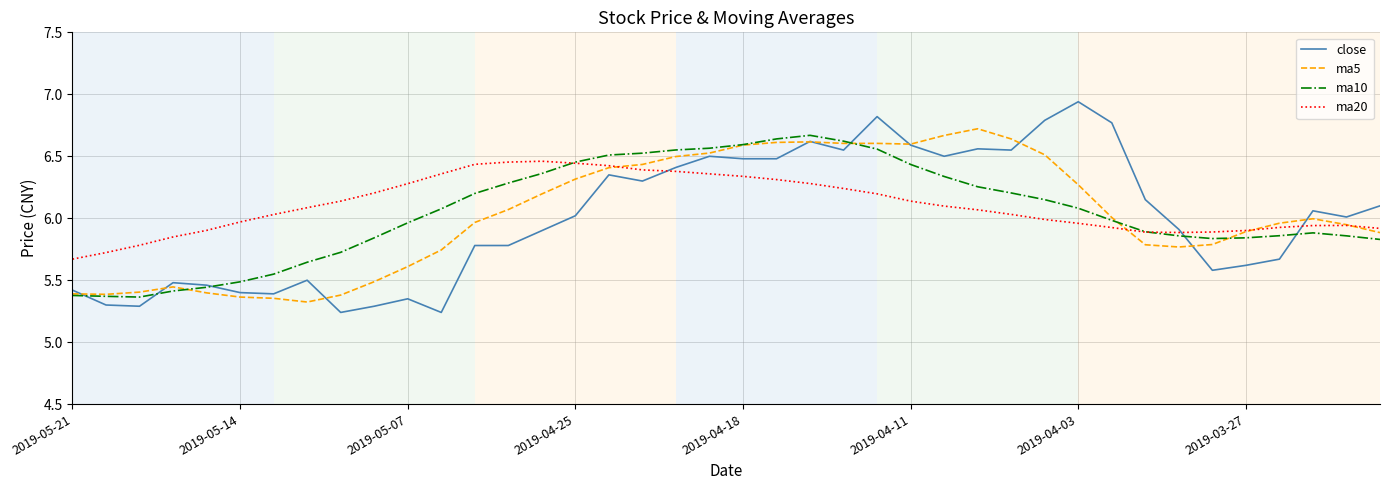

Which series has the largest range (max minus min)?

close